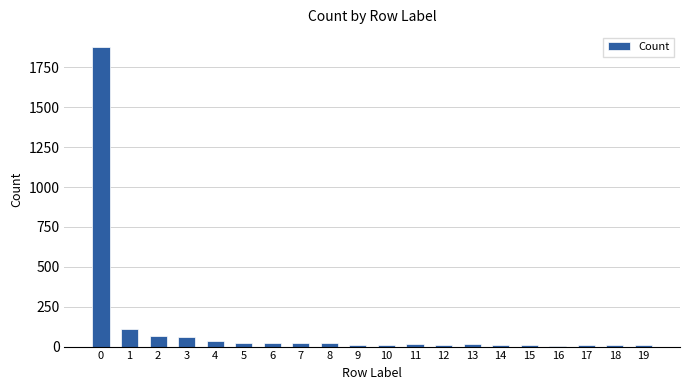

What is the sum of the values at 13 and 10?

31